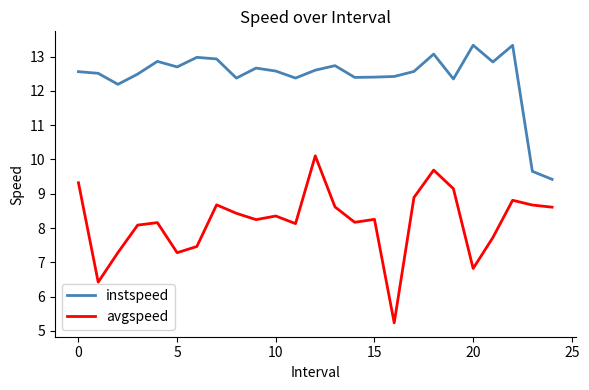

In instspeed, how many points are higher than both neighbors (excluding endpoints)?

7